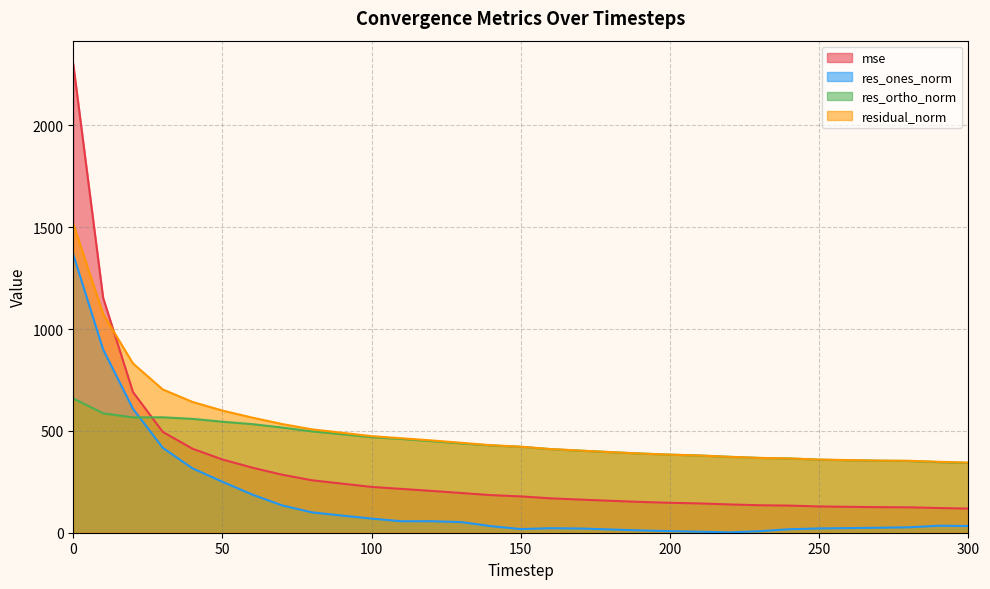

True or false: res_ones_norm and residual_norm cross at least once.

False